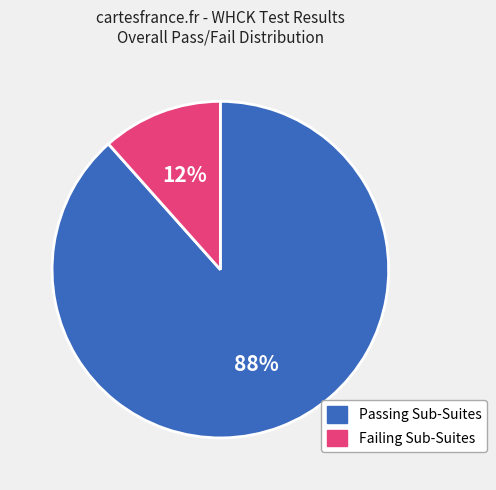

To the nearest percent, what is the average slice percentage?

50%